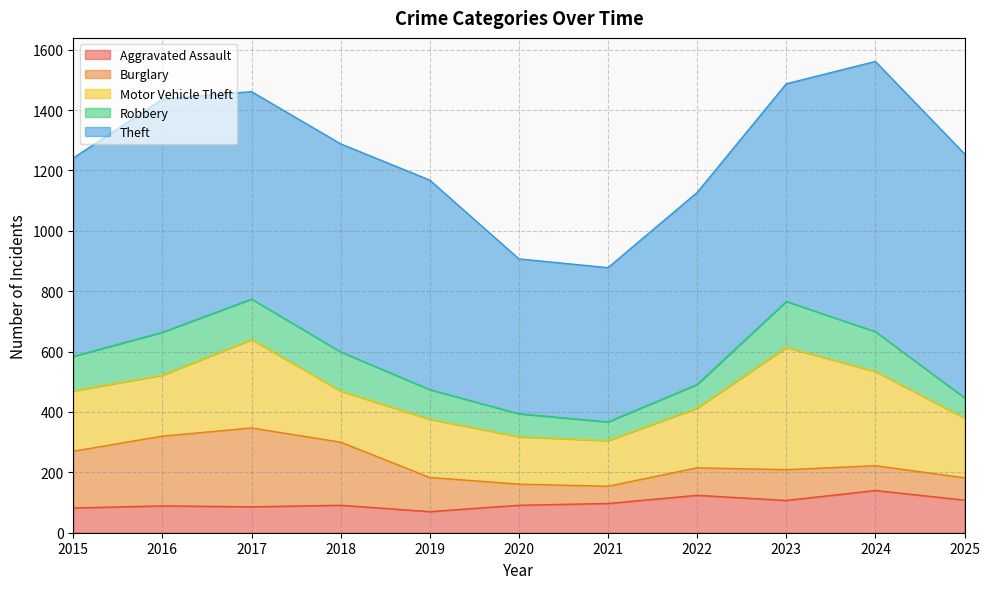

At which category is the sum across all series the highest?

2024